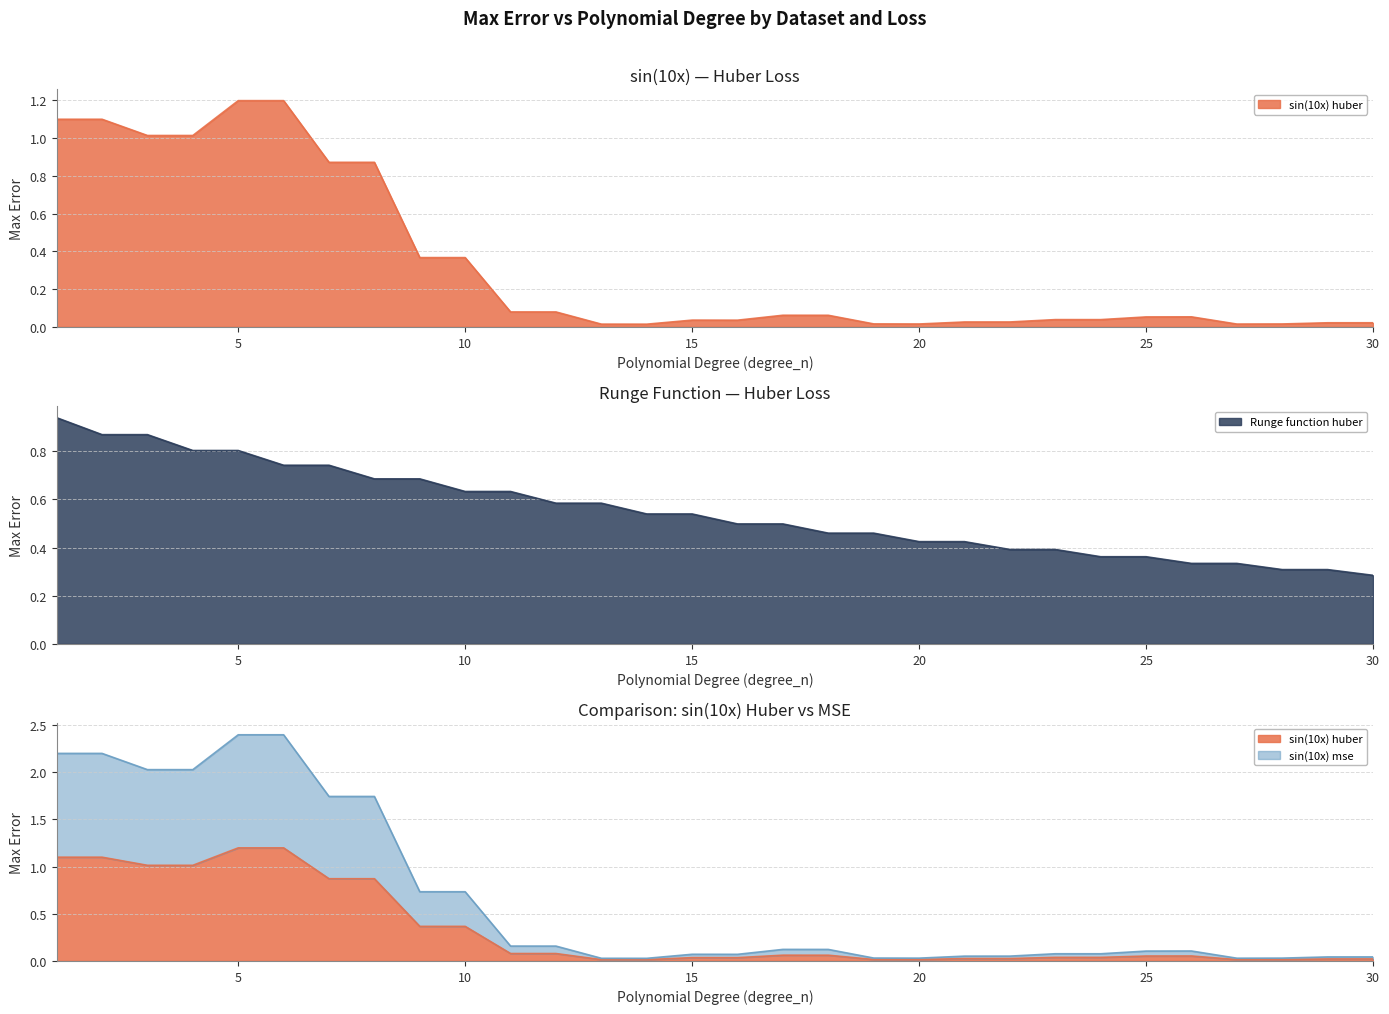

Which category has the highest value in the sin(10x) mse series?

5